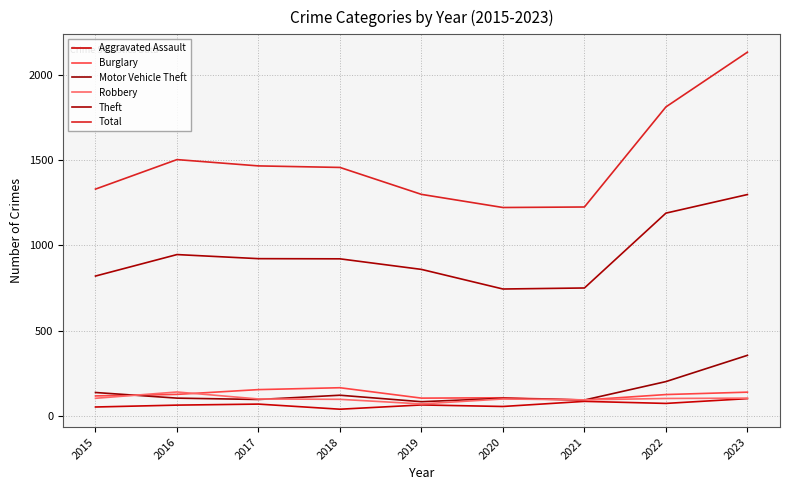

True or false: Robbery has a value of 35 at 2019.

False